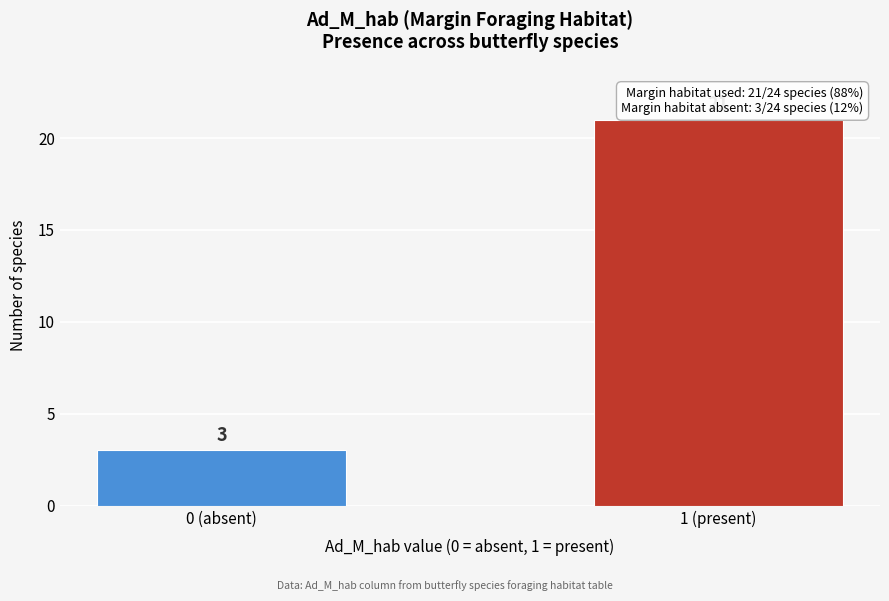

Reading left to right, extract all data points from this chart.

3	21